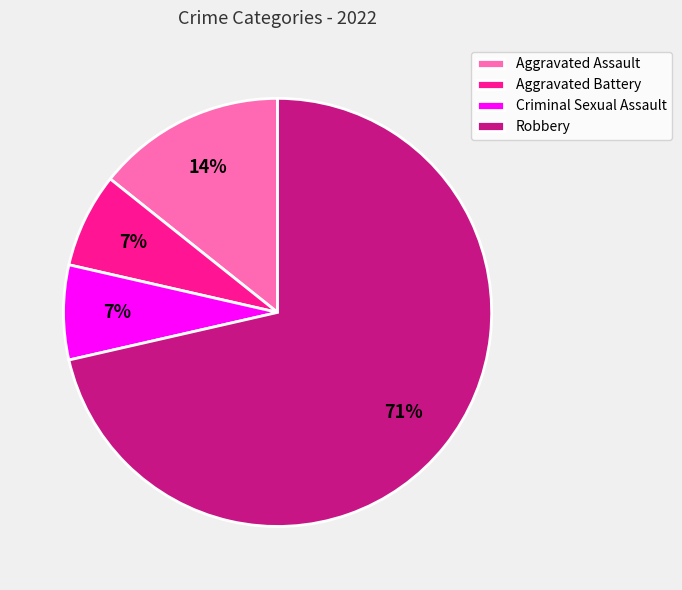

Which slice represents more than half of the pie?

Robbery